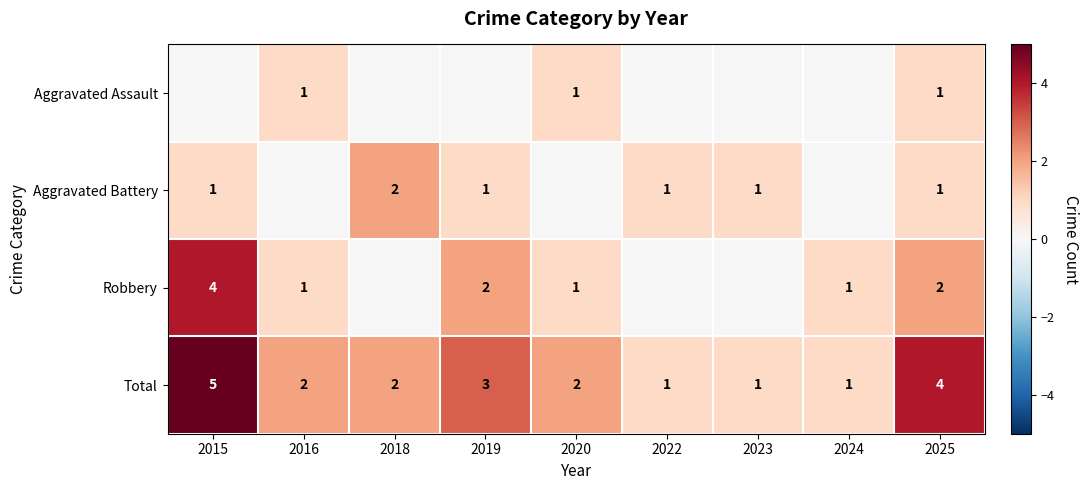

What is the difference between the highest and lowest values at 2025?

3